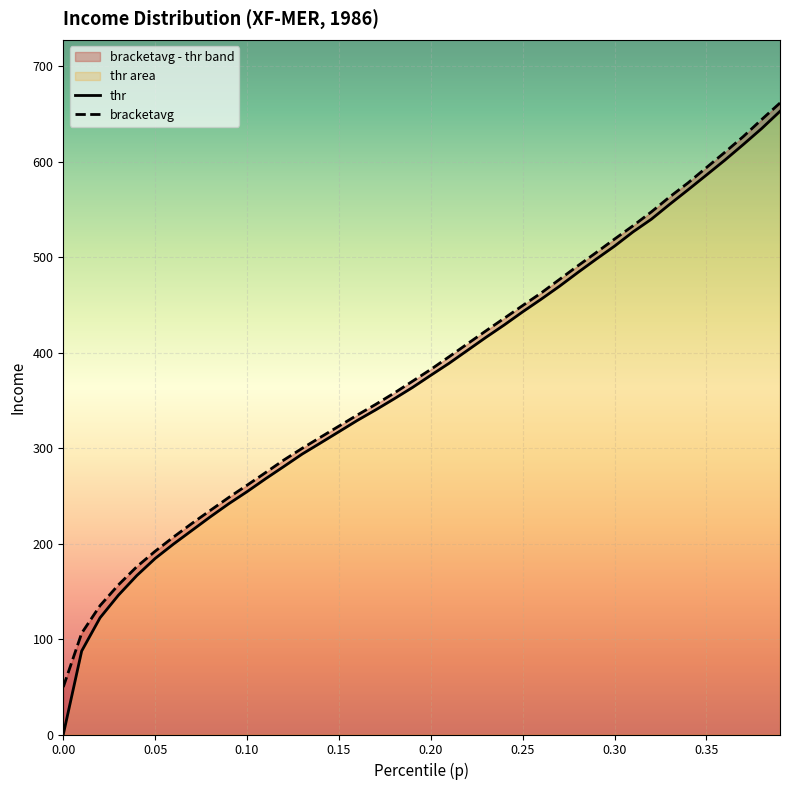

How many data points in p are less than 382?

20